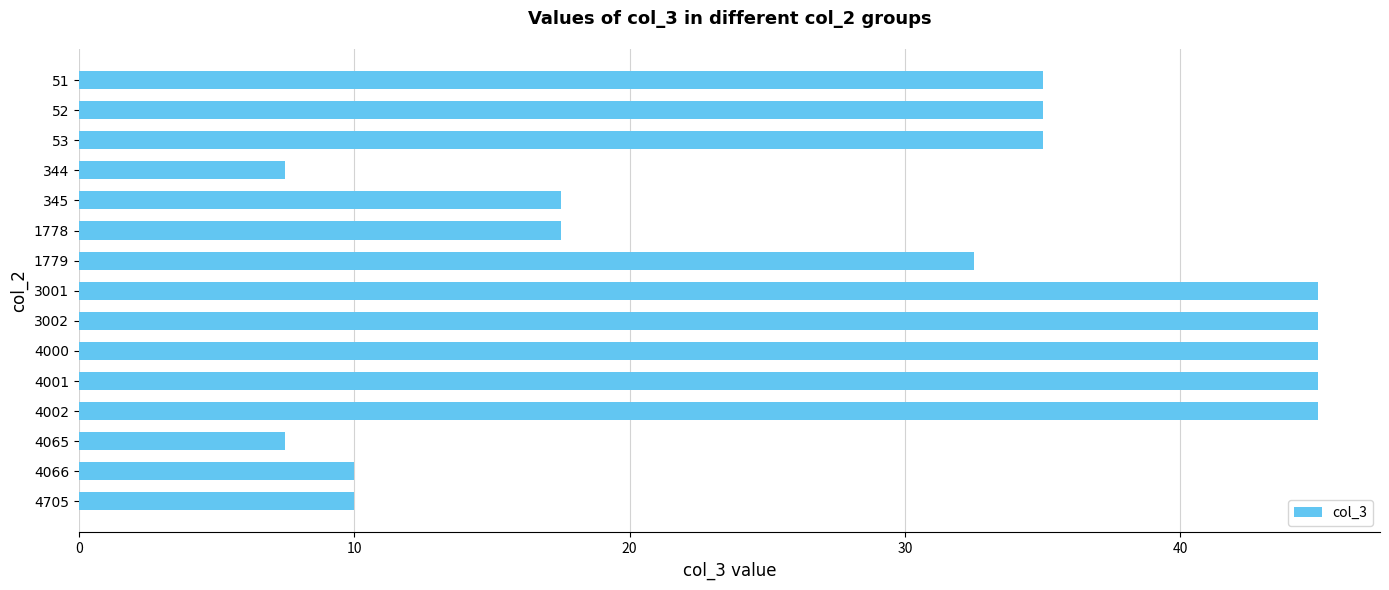

True or false: the data shows 17.5 at 345.

True